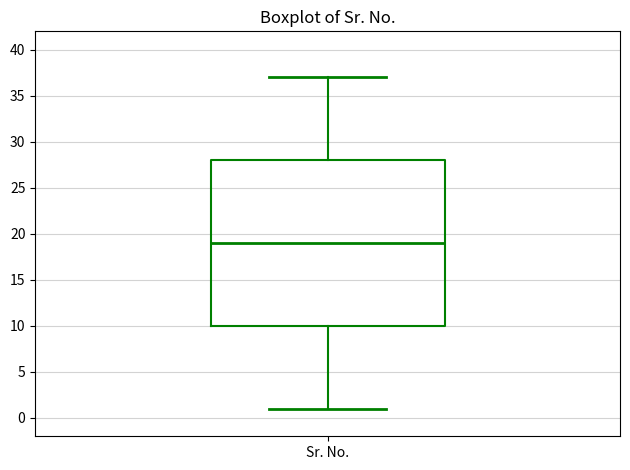

Where does the median line of the box for Sr. No. sit on the y-axis? The values are not printed on the chart, so give them approximately, as read against the axis.

19